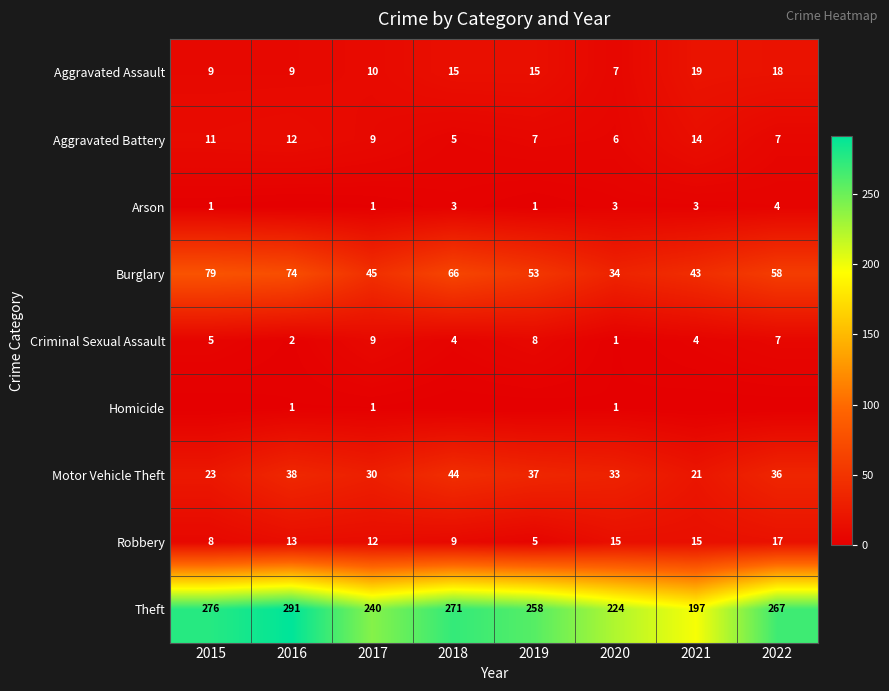

How many Aggravated Battery values are between 7 and 12?

5